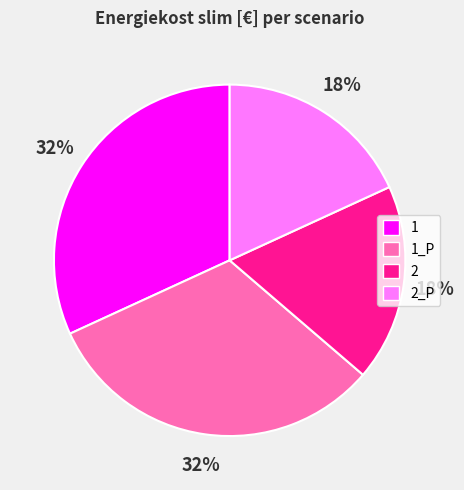

Does any single category account for the majority?

No